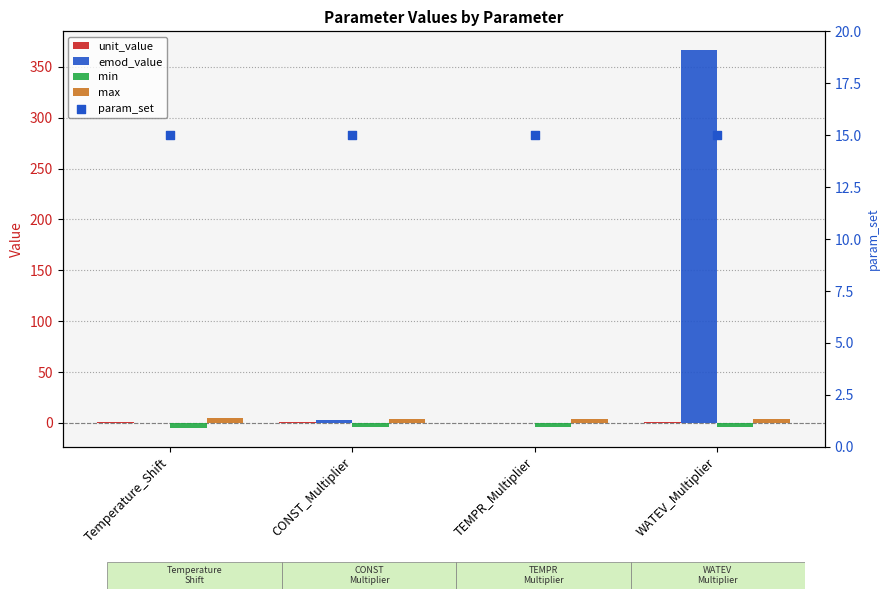

Which series has the largest total across all categories?

emod_value